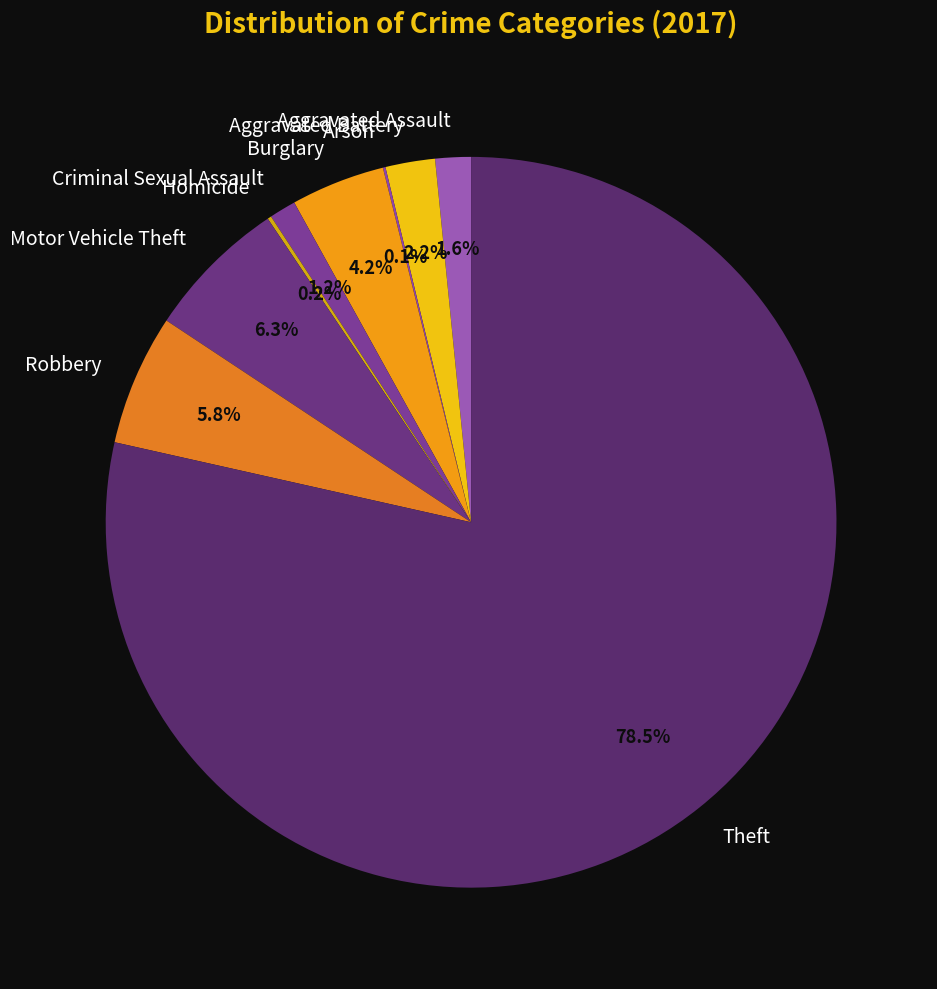

What is the ratio of the value at Aggravated Battery to the value at Robbery?

0.4